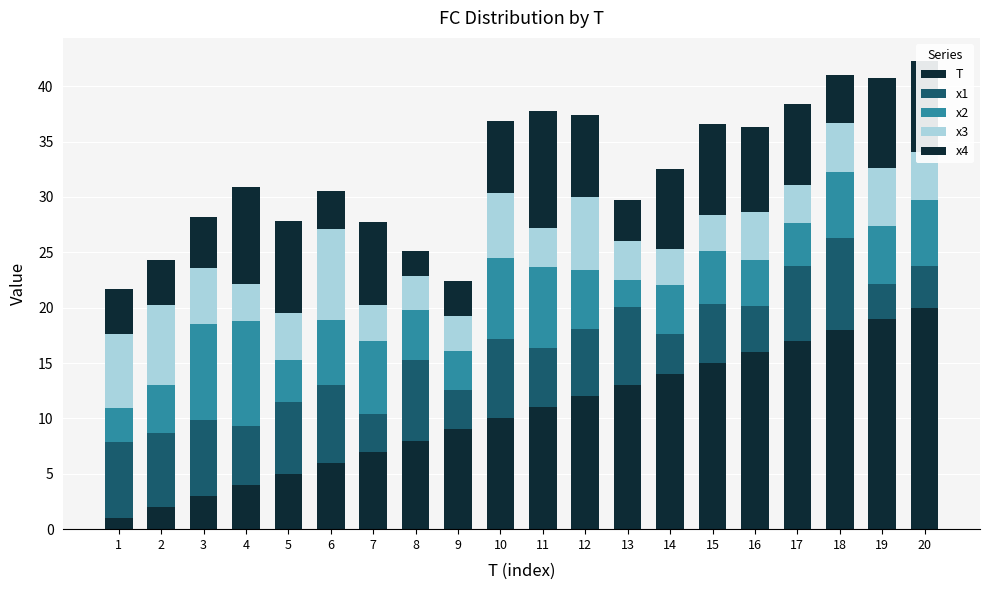

Does the chart contain any negative values?

No